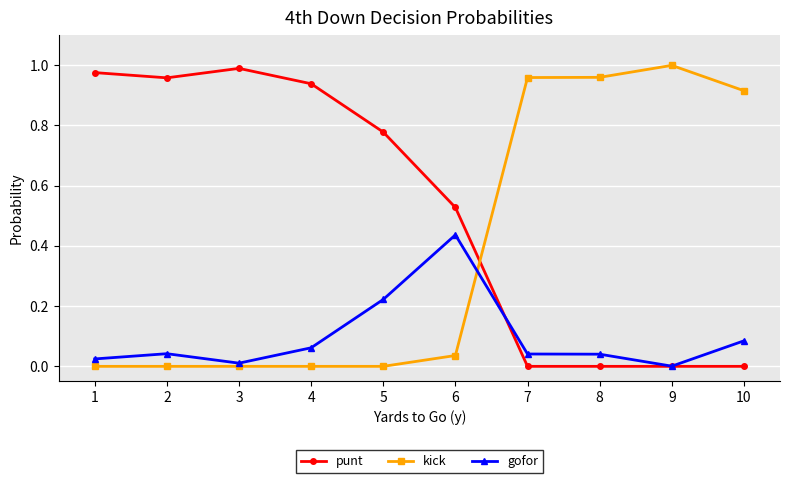

The punt series shows 0.0 at 9. True or false?

True